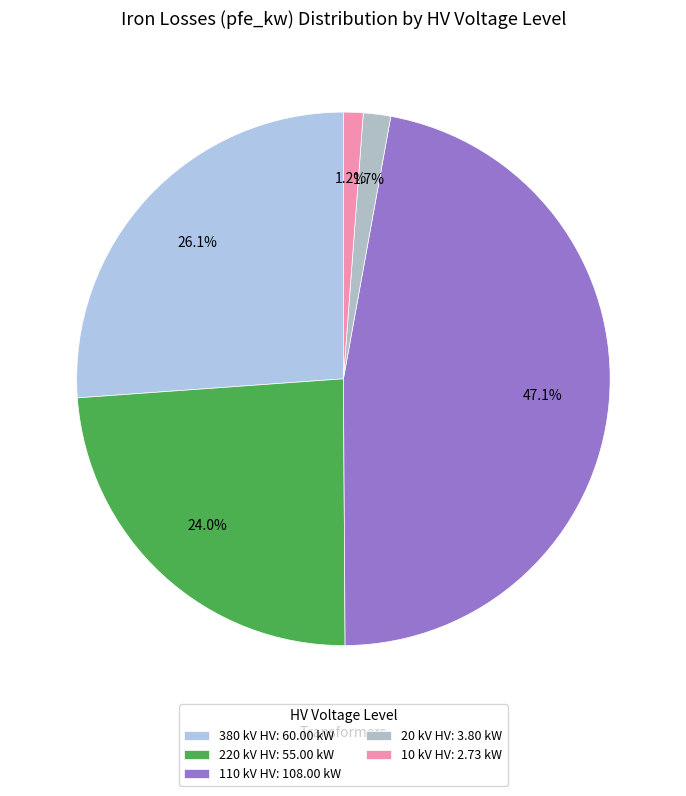

How many segments does this pie chart have?

5